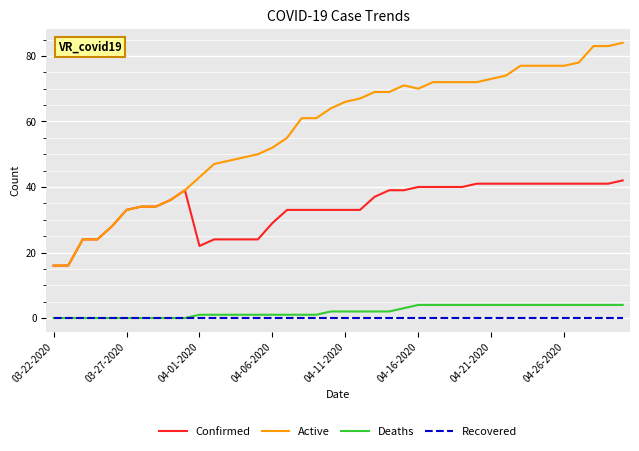

What is the maximum value for Active?

84